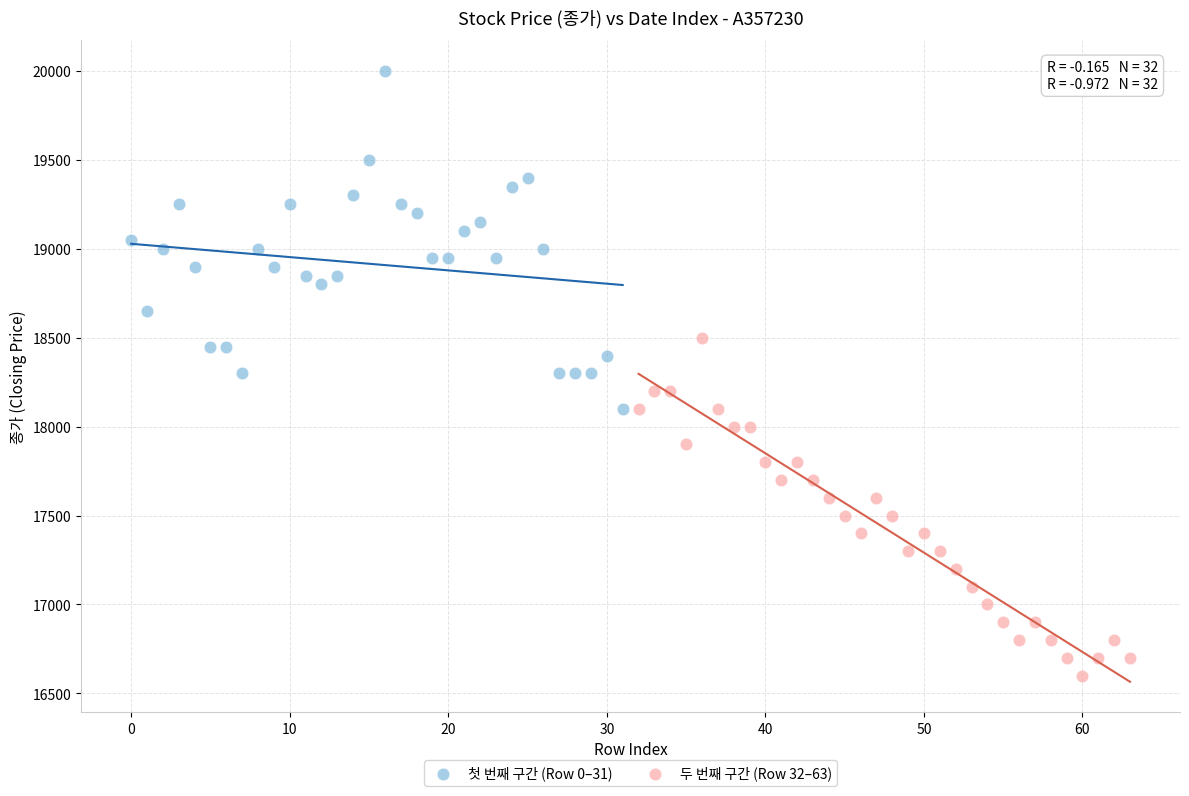

Which series contains the lowest Y value?

두 번째 구간 (Row 32–63)